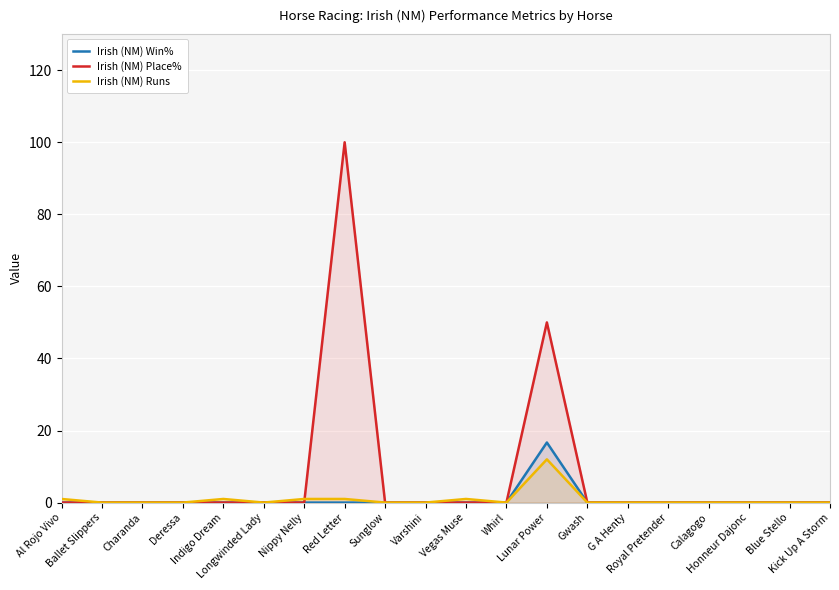

Is the value of Irish (NM) Place% at Kick Up A Storm greater than the value of Irish (NM) Runs at Kick Up A Storm?

No